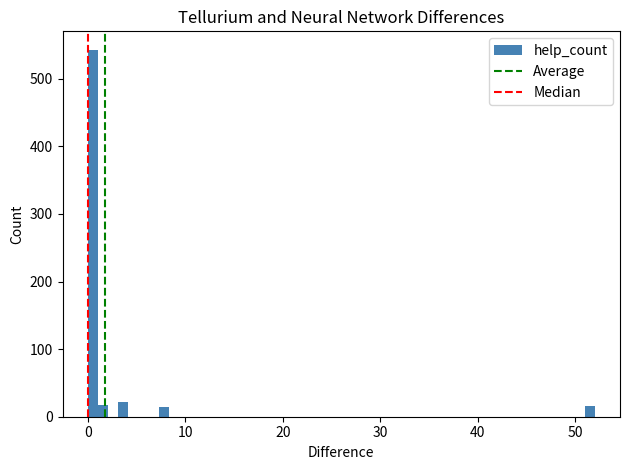

Around what value on the x-axis is the tallest bar? Give the approximate position of its centre, as read against the axis.

1